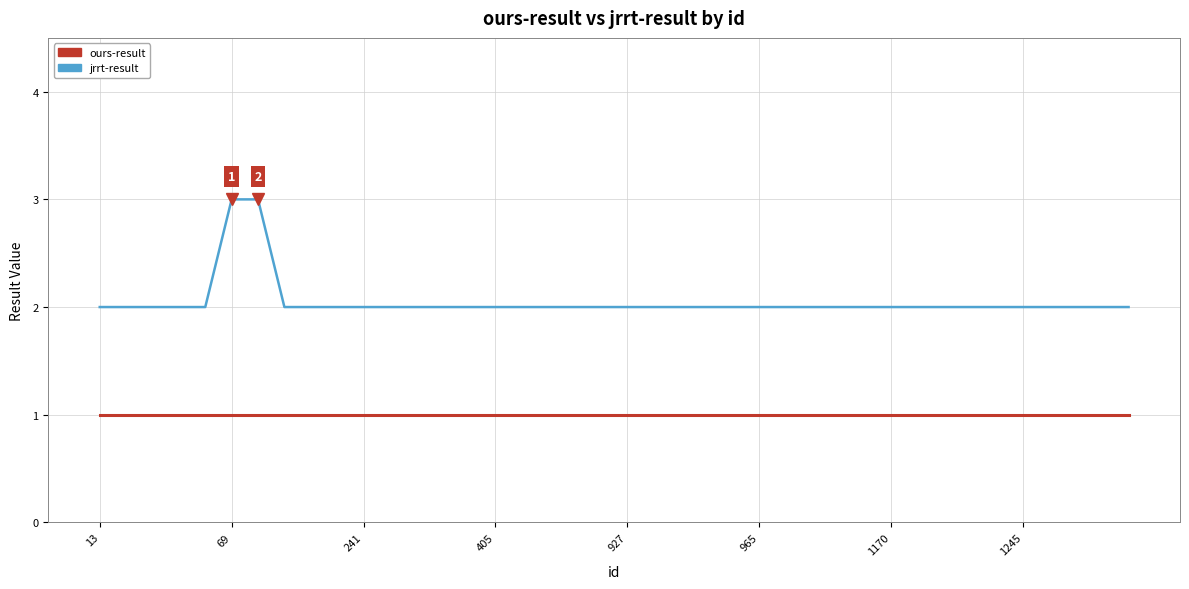

What is the sum of all jrrt-result values?

82